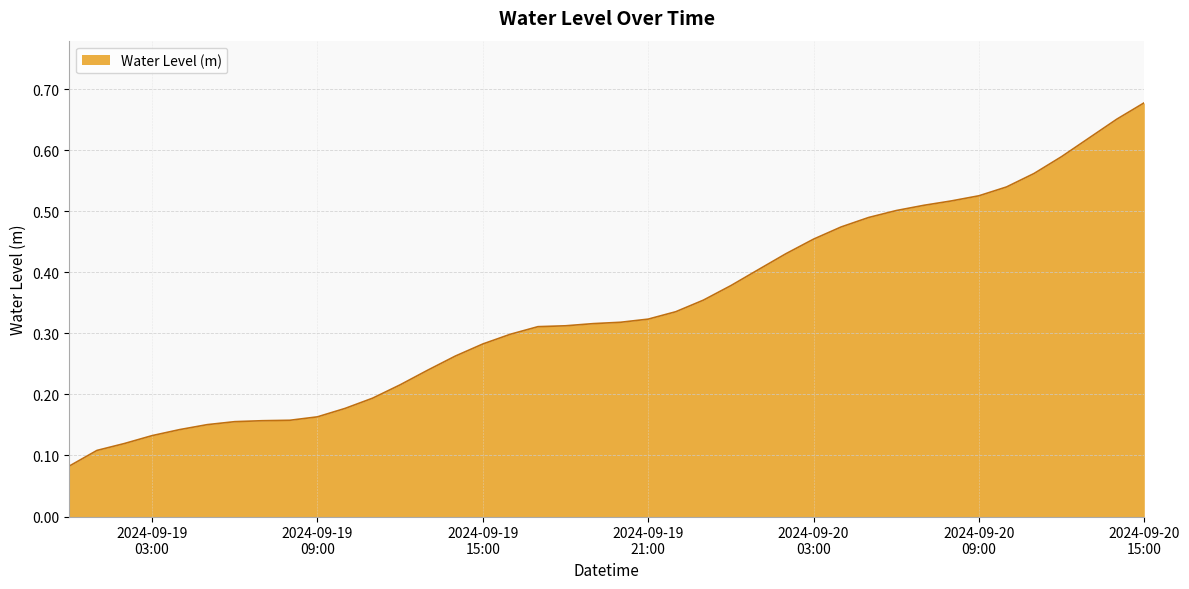

What is the maximum value shown in the chart?

0.7